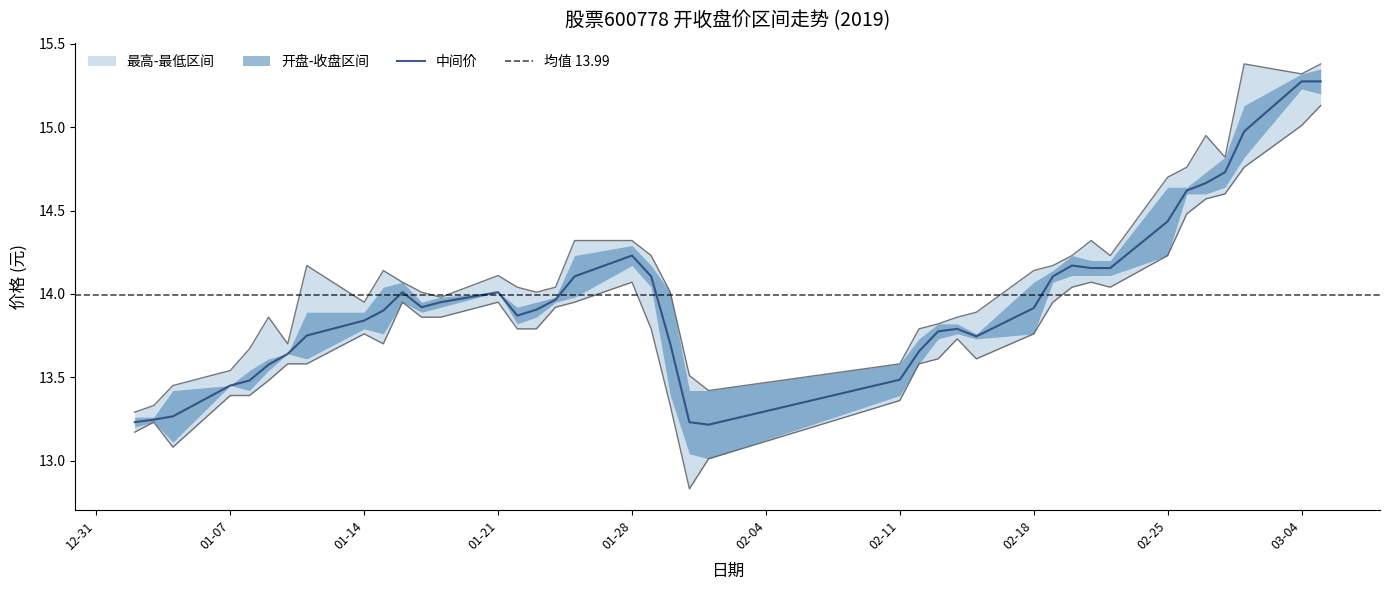

True or false: 开盘 and 最低 cross at least once.

False